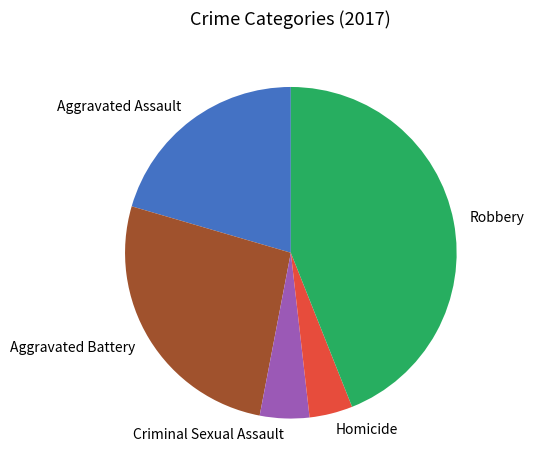

Which has a higher value, Aggravated Battery or Aggravated Assault?

Aggravated Battery